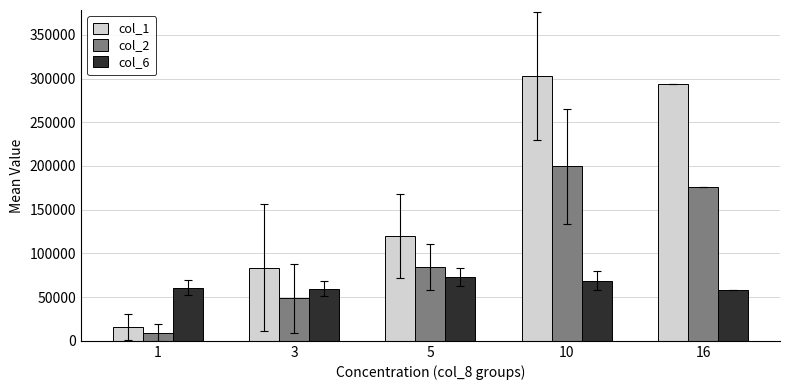

List the series in order of their overall mean, highest first.

col_1, col_2, col_6